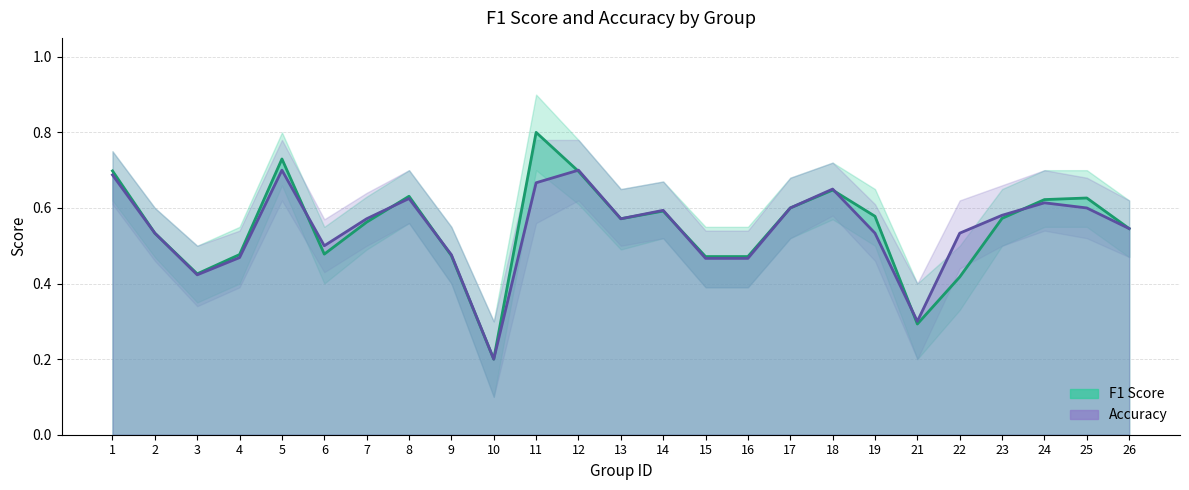

True or false: accuracy and f1 cross at least once.

True